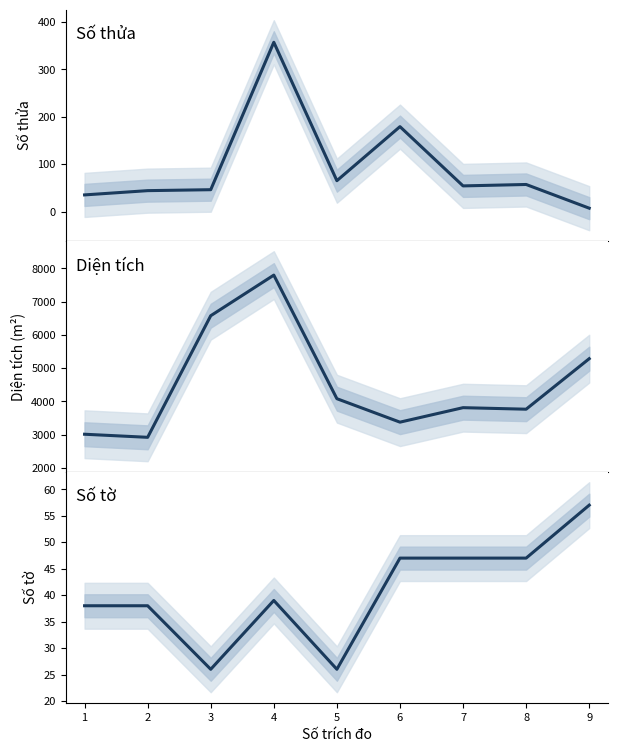

What is the highest value of the Diện tích series?

7800.3